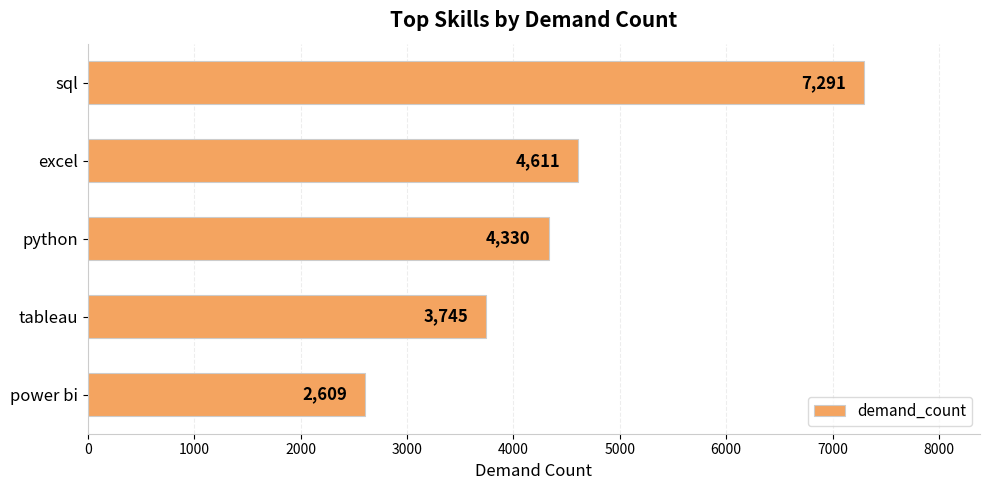

Where is the data nearest to the value 4950?

excel